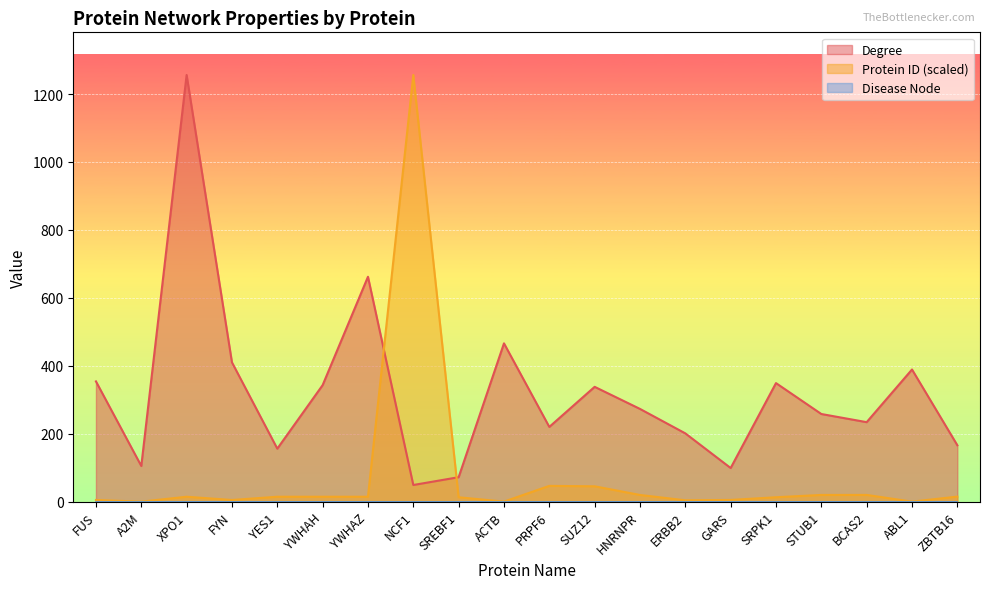

What is the maximum value for Protein ID?

1256.0